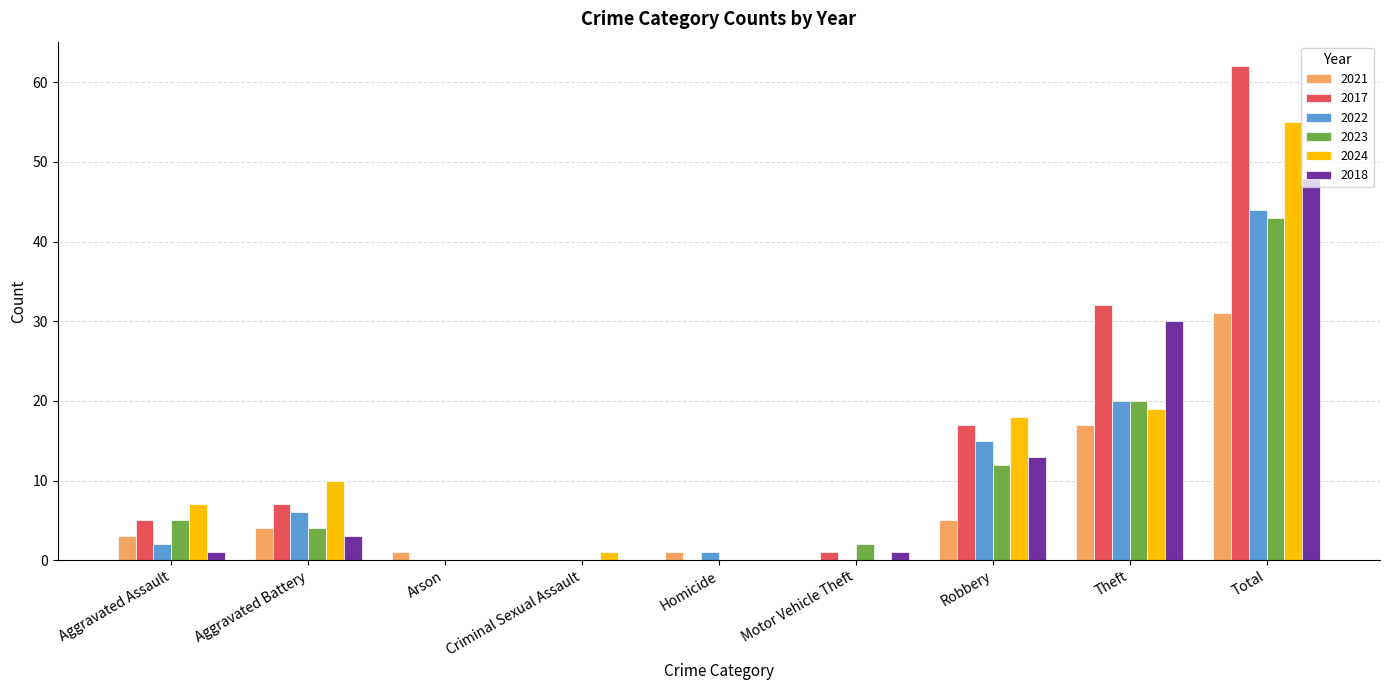

The value of 2022 at Robbery is 10. True or false?

False